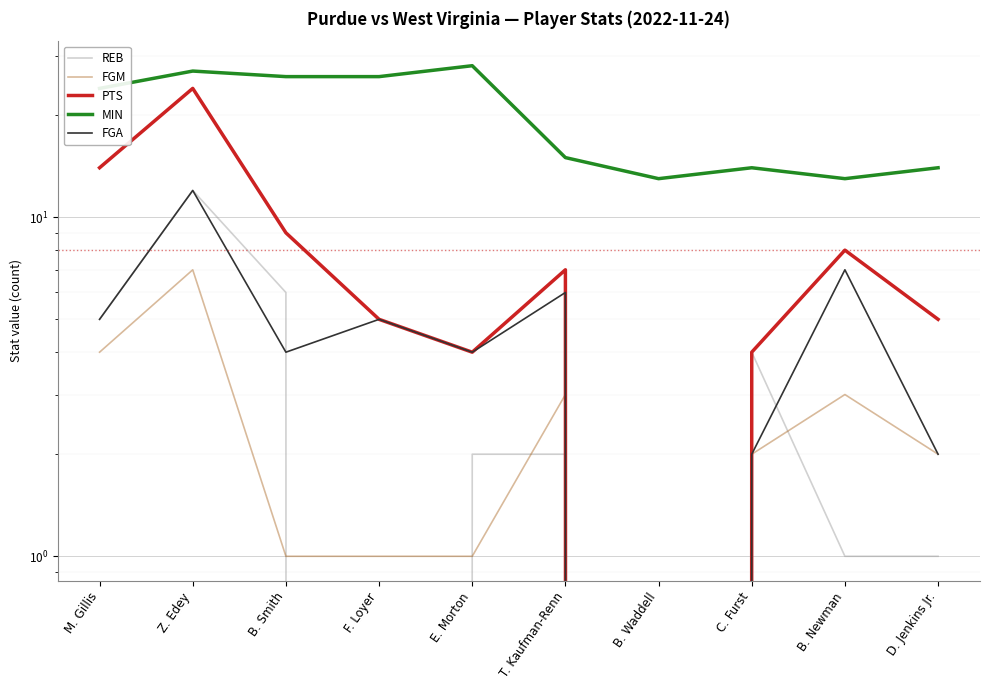

The REB series shows 2 at M. Gillis. True or false?

False